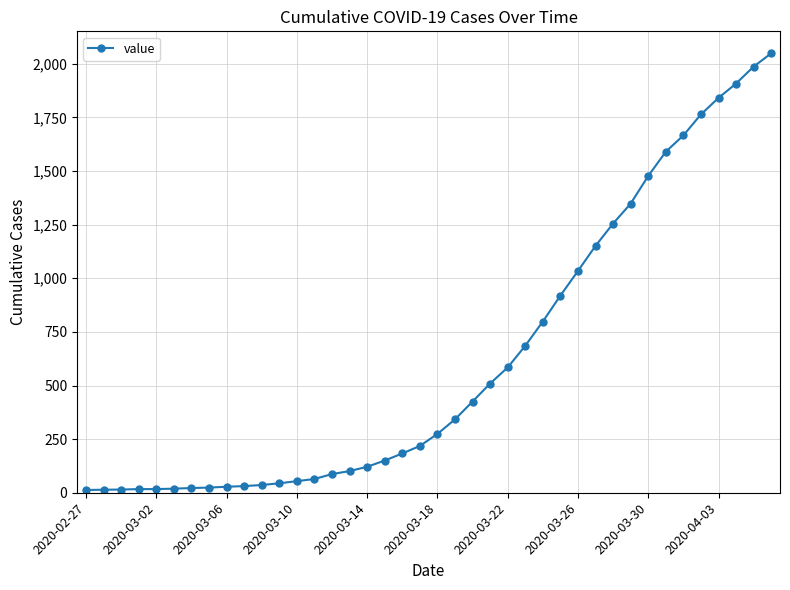

What is the difference between the maximum and minimum values?

2036